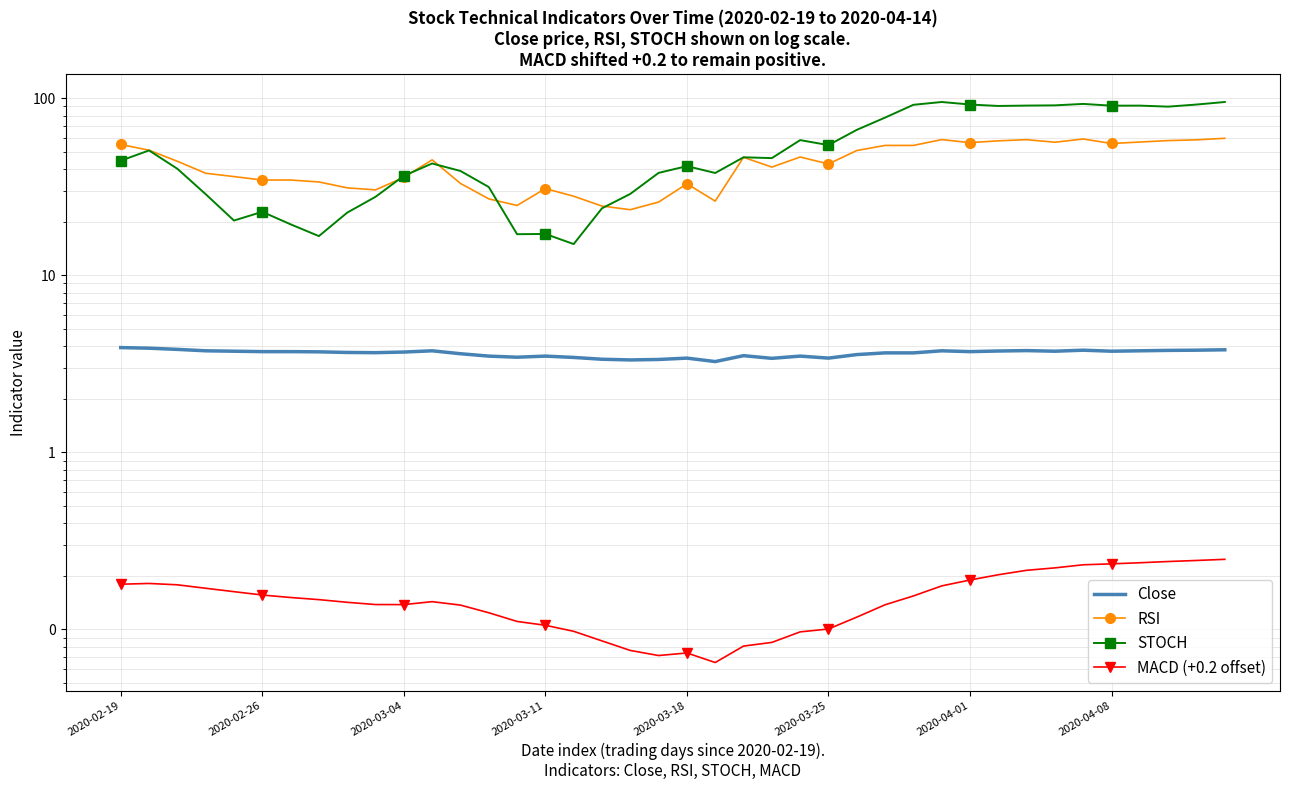

What position from the left is 34?

35